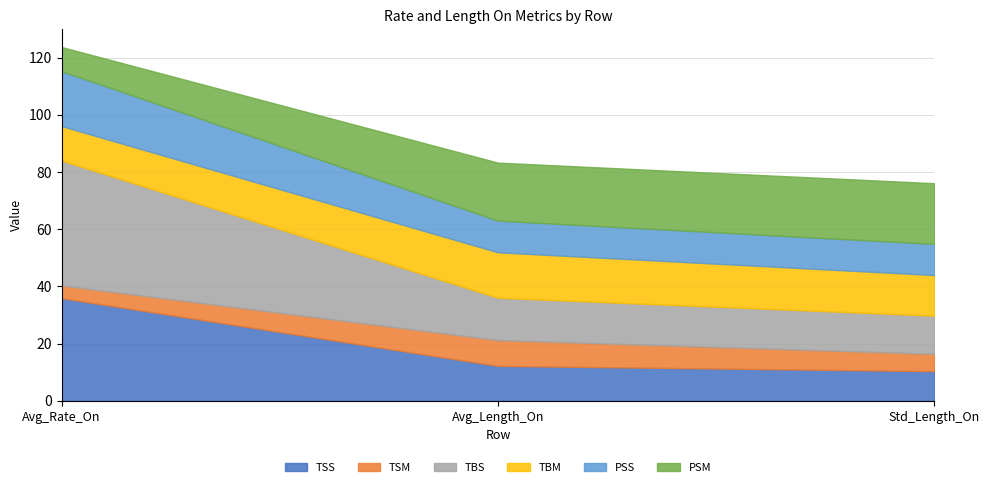

Reading left to right, transcribe all the data shown in this chart.

TSS: Avg_Rate_On=35.9	Avg_Length_On=12.2	Std_Length_On=10.4
TSM: Avg_Rate_On=4.4	Avg_Length_On=9.0	Std_Length_On=6.1
TBS: Avg_Rate_On=43.7	Avg_Length_On=14.8	Std_Length_On=13.3
TBM: Avg_Rate_On=12.0	Avg_Length_On=15.9	Std_Length_On=14.2
PSS: Avg_Rate_On=19.2	Avg_Length_On=11.1	Std_Length_On=10.9
PSM: Avg_Rate_On=8.4	Avg_Length_On=20.3	Std_Length_On=21.2